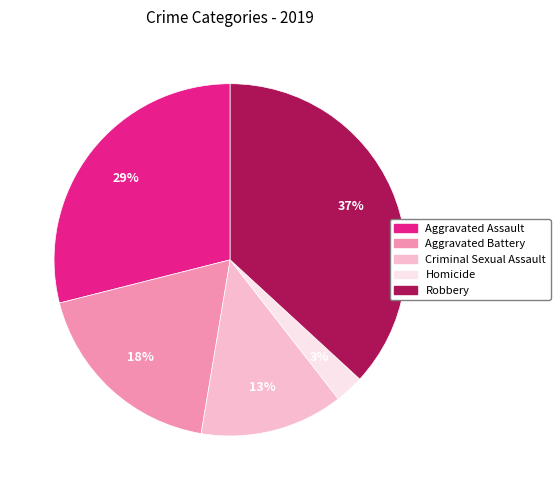

What is the largest slice in the pie chart?

Robbery